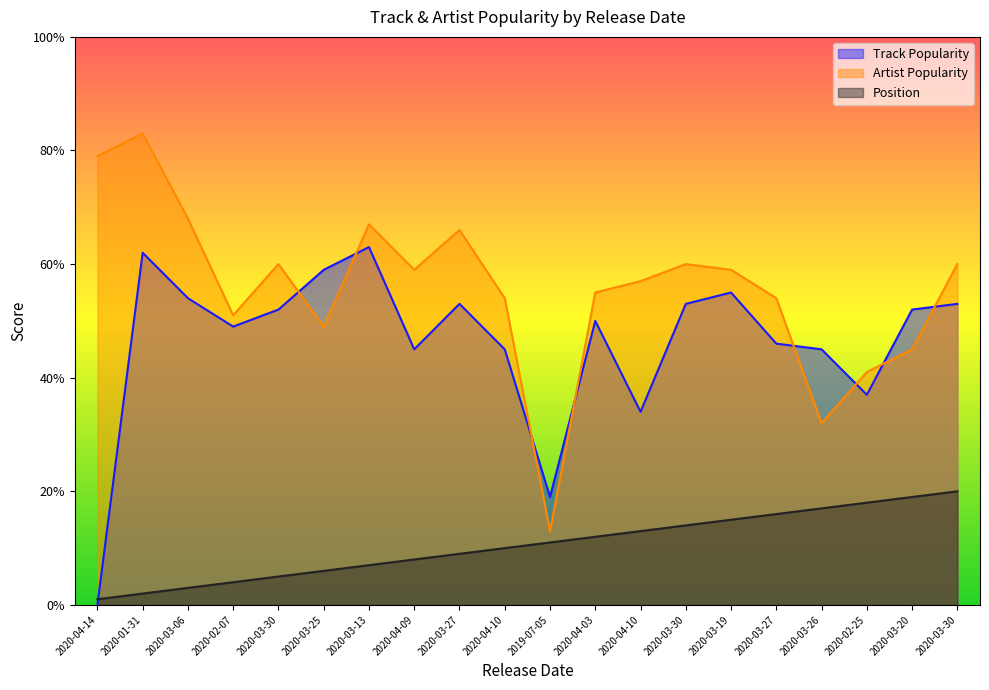

What is the difference between the Track Popularity values at 2020-03-30 and 2020-03-26?

8